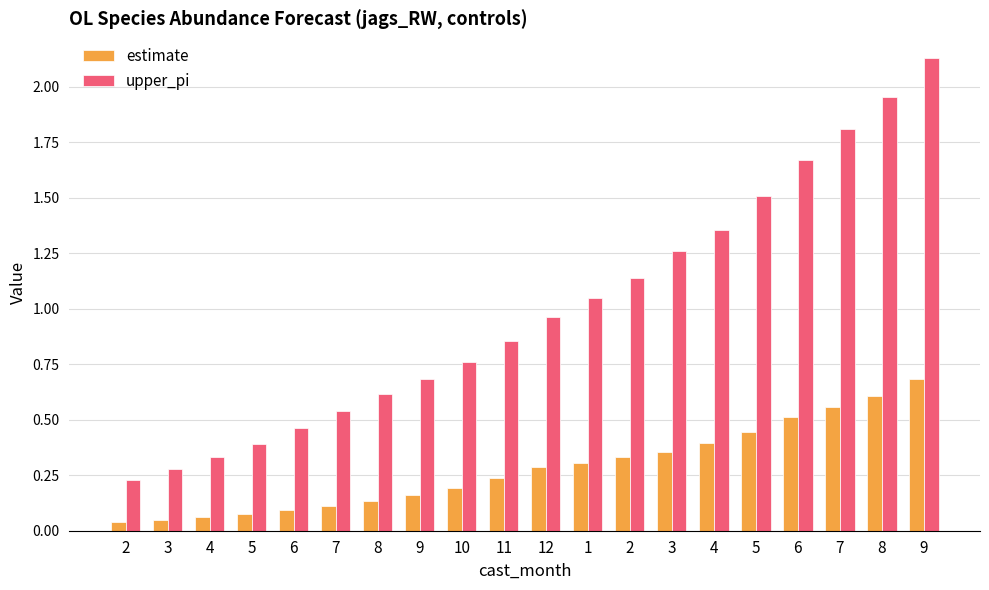

At which category does the chart reach its peak across all series?

9